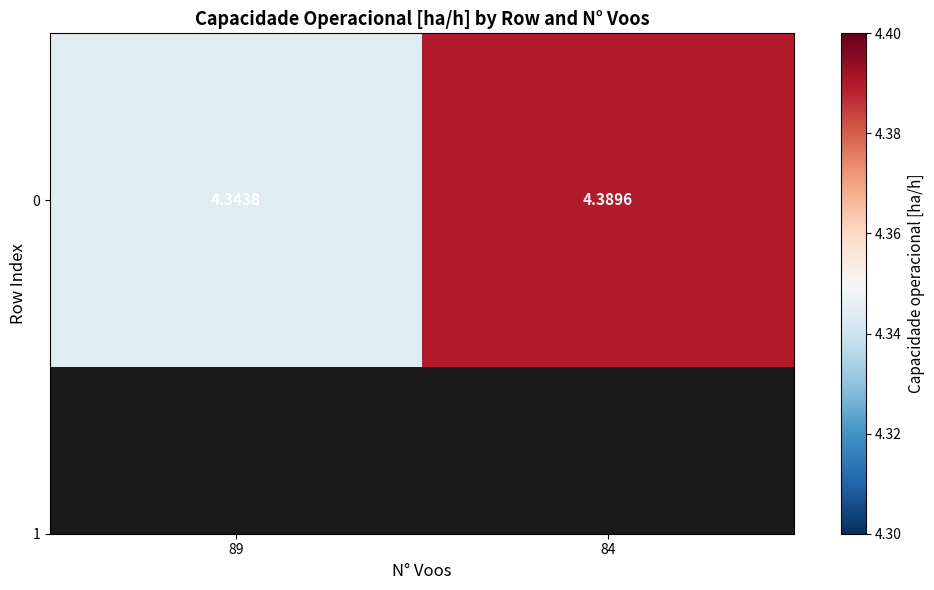

What is the ratio of the value at 89 to the value at 84?

1.0